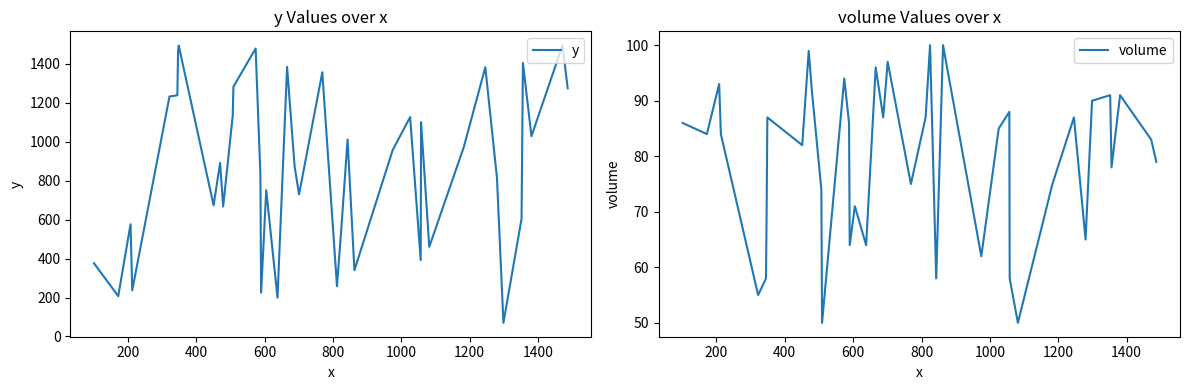

What is the maximum value for volume?

100